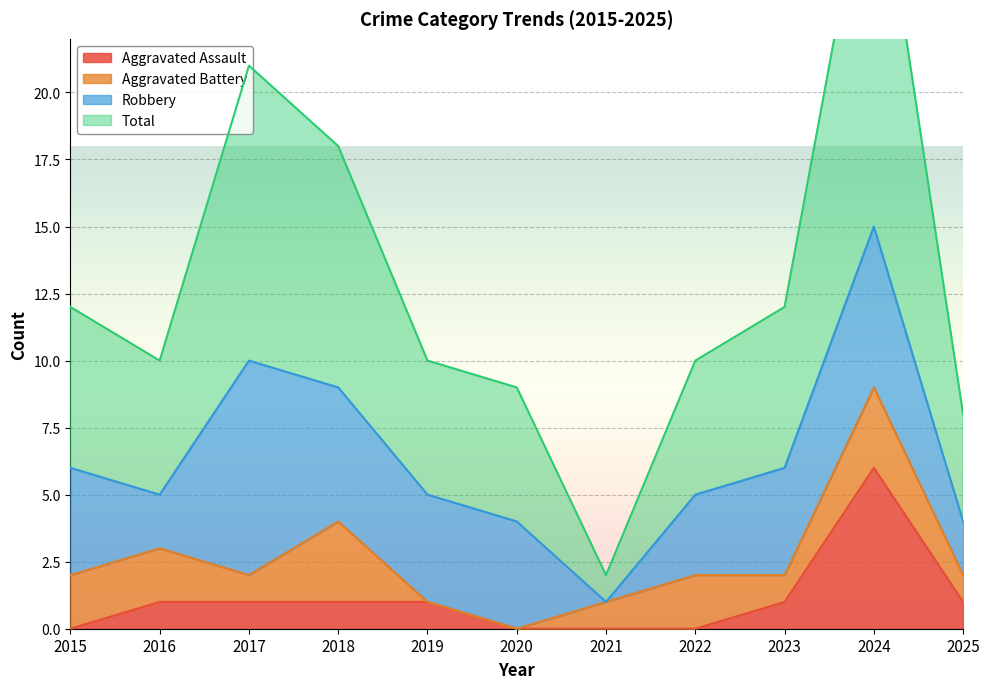

True or false: Aggravated Assault has a value of 0 at 2018.

False